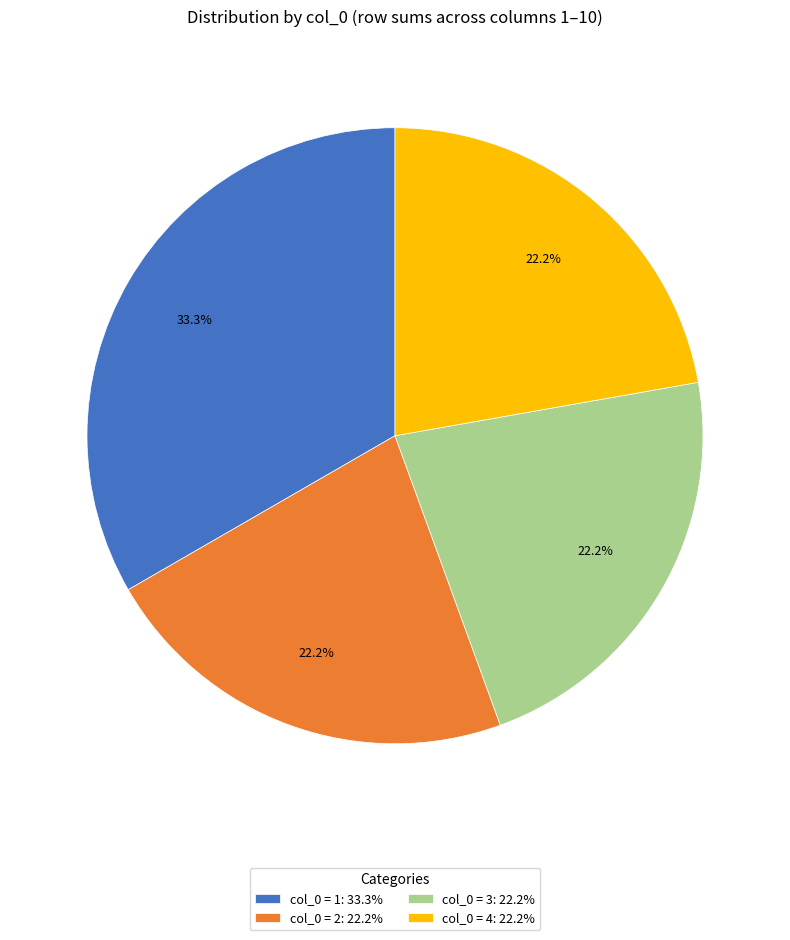

Count the number of slices in the pie.

4